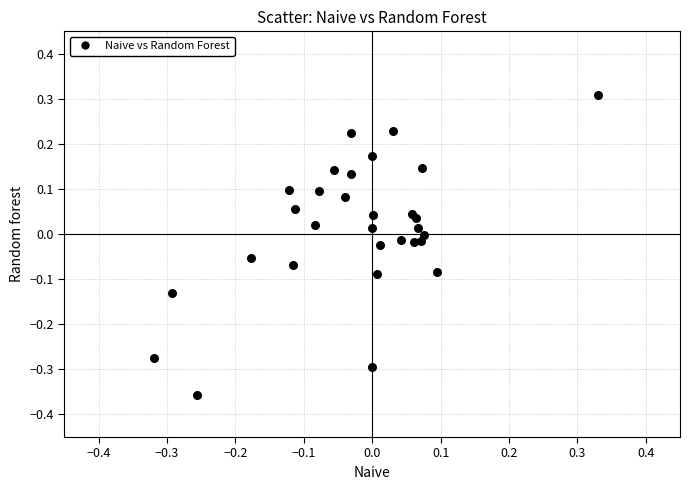

What is the range of Y values (max minus min)?

0.7